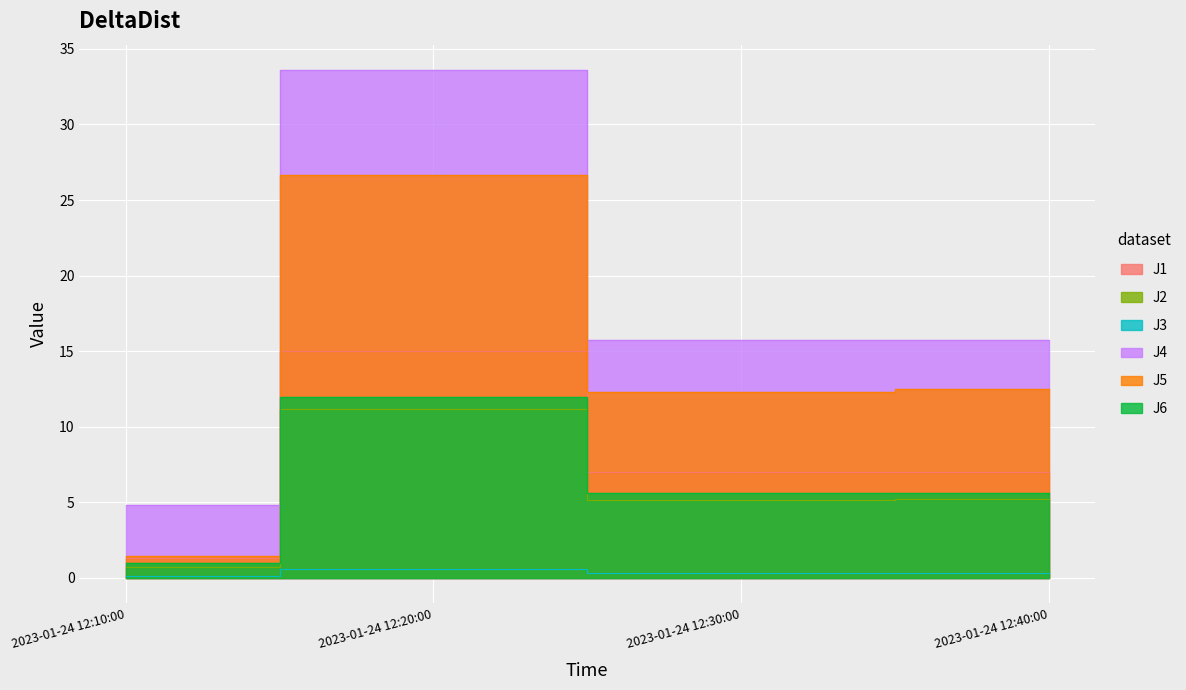

Reading left to right, transcribe all the data shown in this chart.

J1: 2023-01-24 12:10:00=1.3	2023-01-24 12:20:00=15.0	2023-01-24 12:30:00=7.0	2023-01-24 12:40:00=7.0
J2: 2023-01-24 12:10:00=0.7	2023-01-24 12:20:00=11.2	2023-01-24 12:30:00=5.2	2023-01-24 12:40:00=5.2
J3: 2023-01-24 12:10:00=0.1	2023-01-24 12:20:00=0.6	2023-01-24 12:30:00=0.3	2023-01-24 12:40:00=0.3
J4: 2023-01-24 12:10:00=4.8	2023-01-24 12:20:00=33.6	2023-01-24 12:30:00=15.7	2023-01-24 12:40:00=15.7
J5: 2023-01-24 12:10:00=1.4	2023-01-24 12:20:00=26.7	2023-01-24 12:30:00=12.3	2023-01-24 12:40:00=12.5
J6: 2023-01-24 12:10:00=1.0	2023-01-24 12:20:00=11.9	2023-01-24 12:30:00=5.6	2023-01-24 12:40:00=5.6